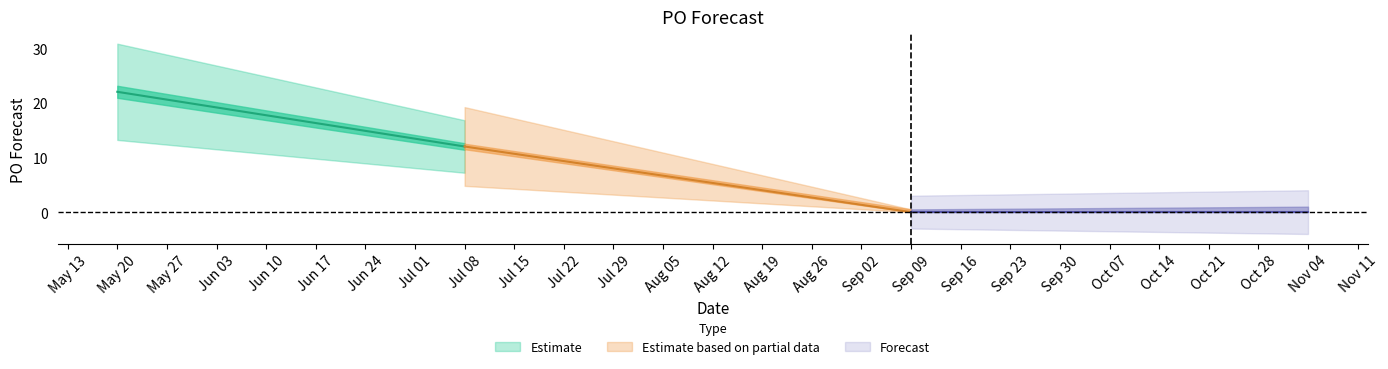

True or false: there are more than 1 points higher than both neighbors.

False